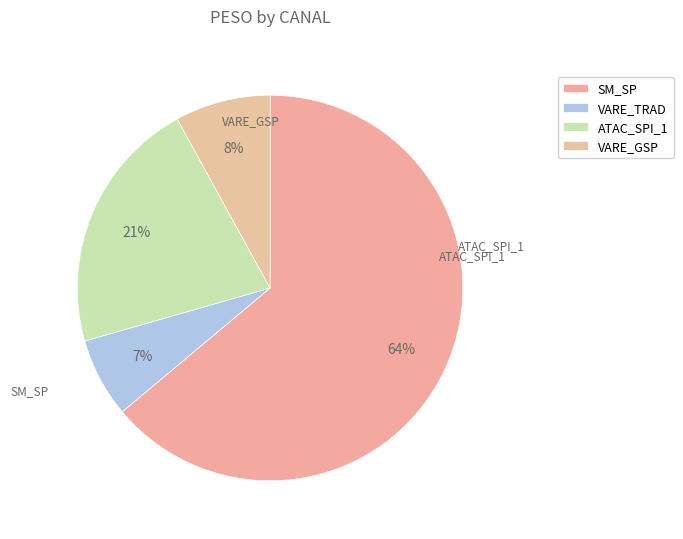

What is the change in value from ATAC_SPI_1 to VARE_GSP?

-77.4